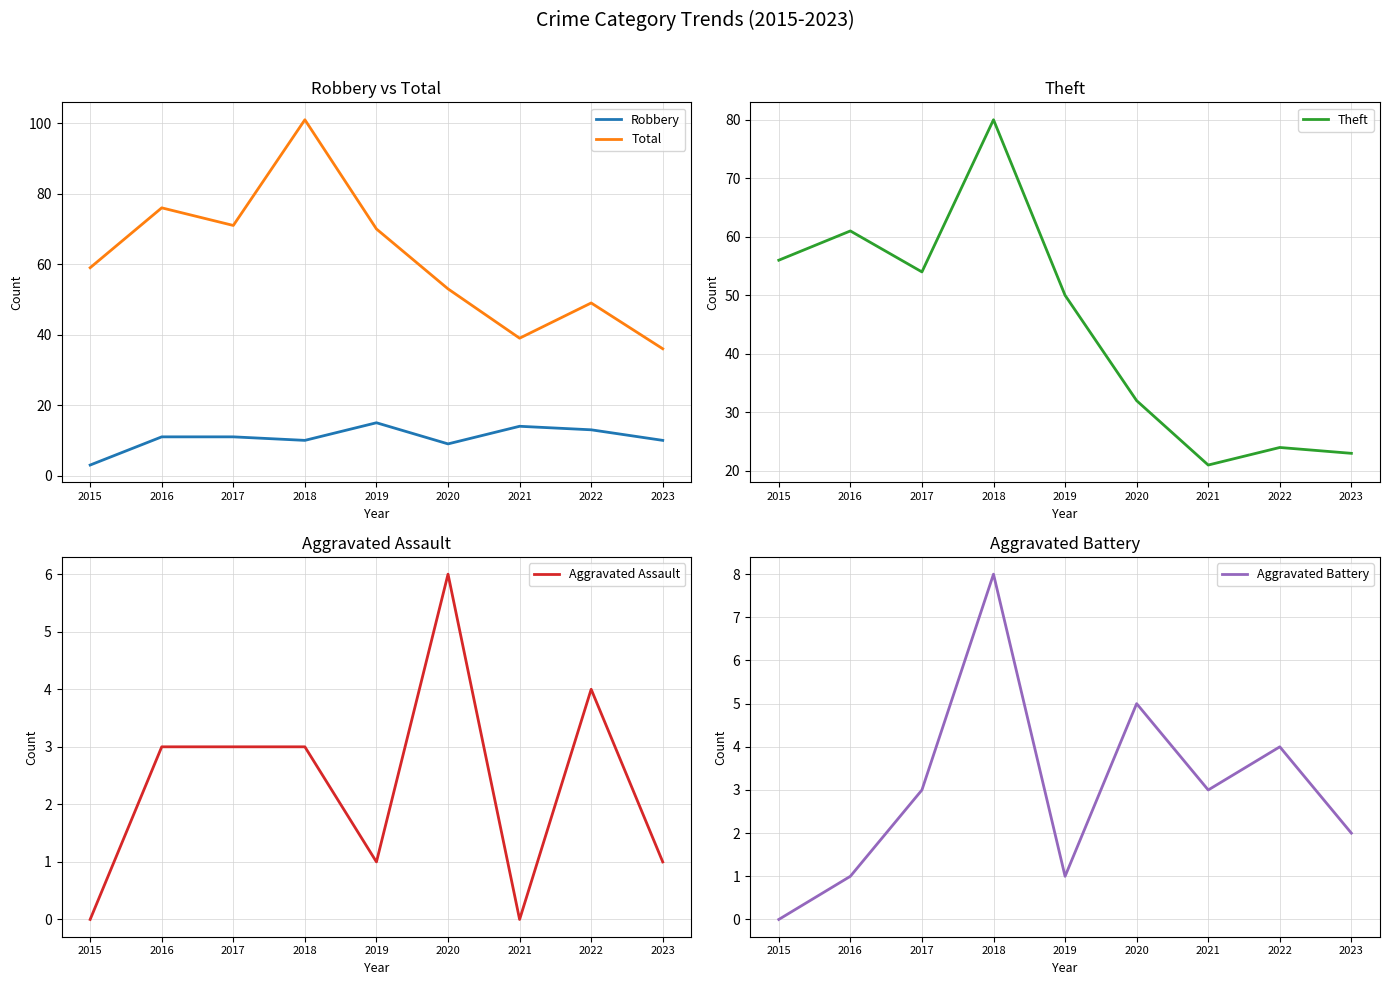

Is it true that Total equals 18 at 2017?

False